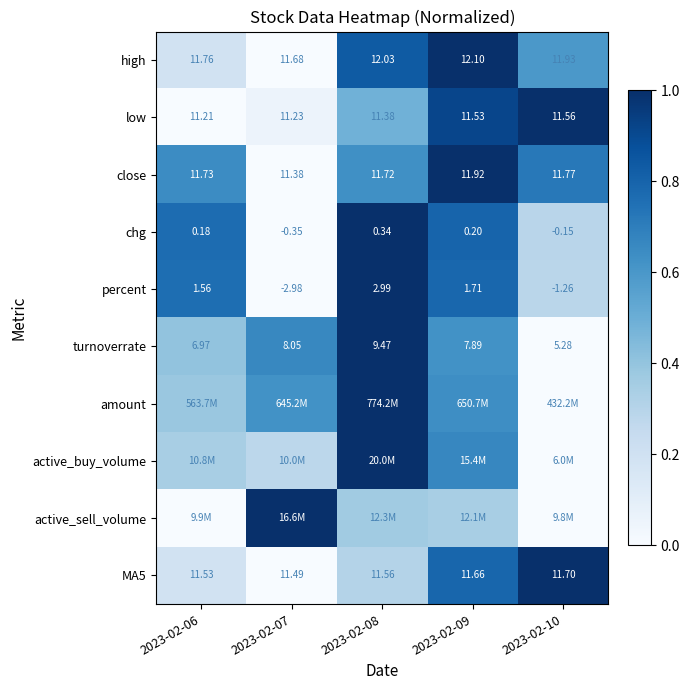

What is the greatest value displayed?

1.0